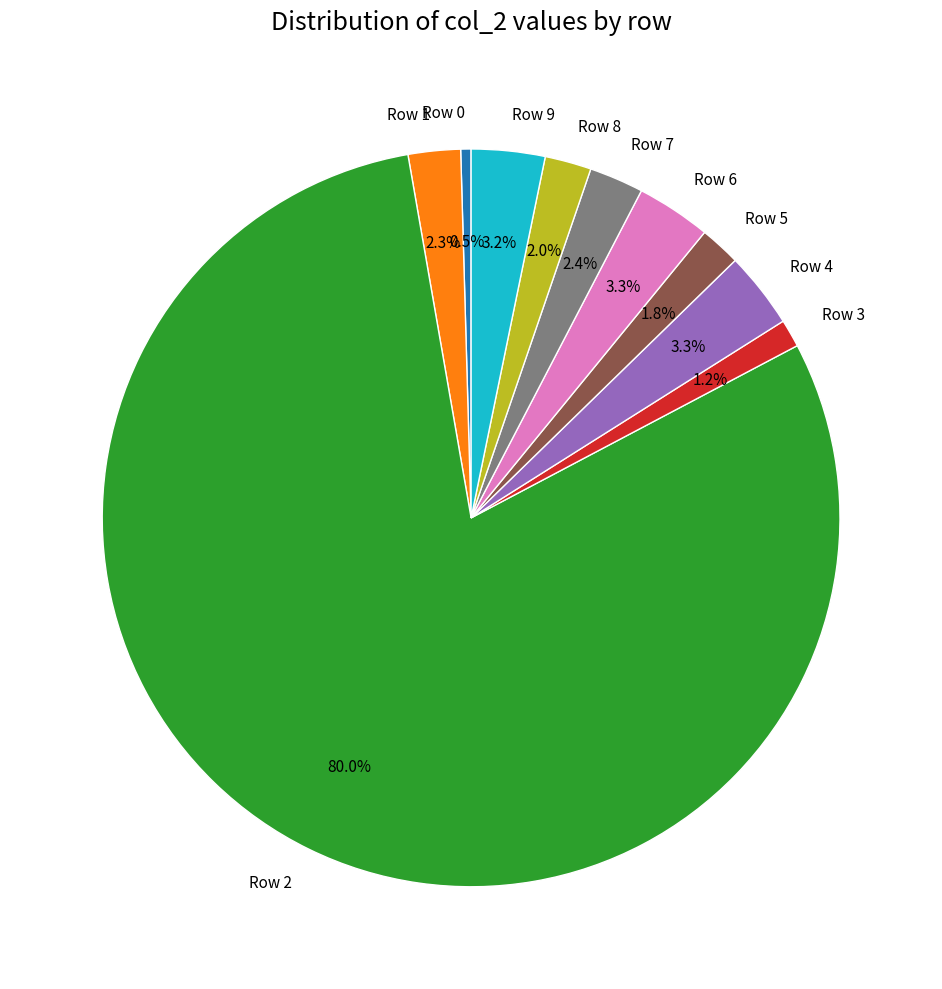

To the nearest percent, what percentage of the pie is Row 9?

3%